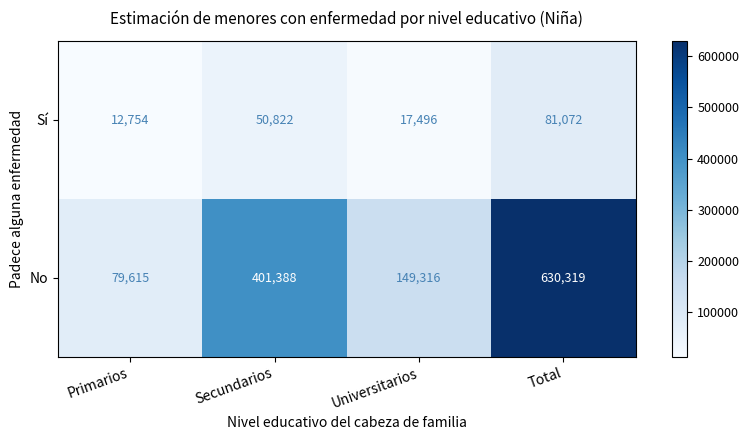

The Sí series shows 81072 at Total. True or false?

True